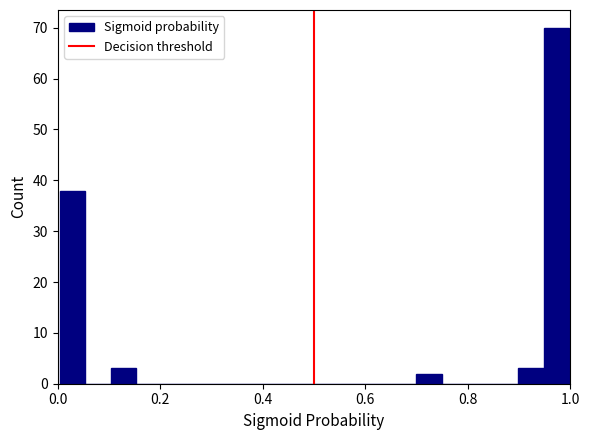

Read against the x-axis, roughly where is the centre of the tallest bar?

0.98